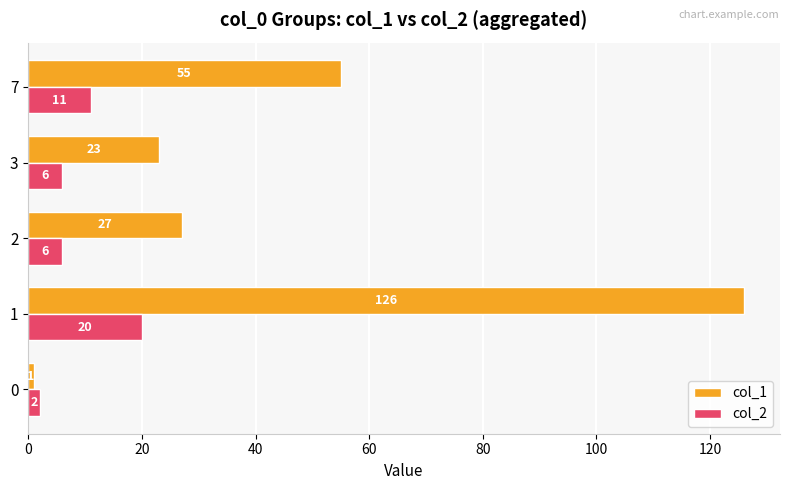

How many values in the col_2 series are below 6?

1